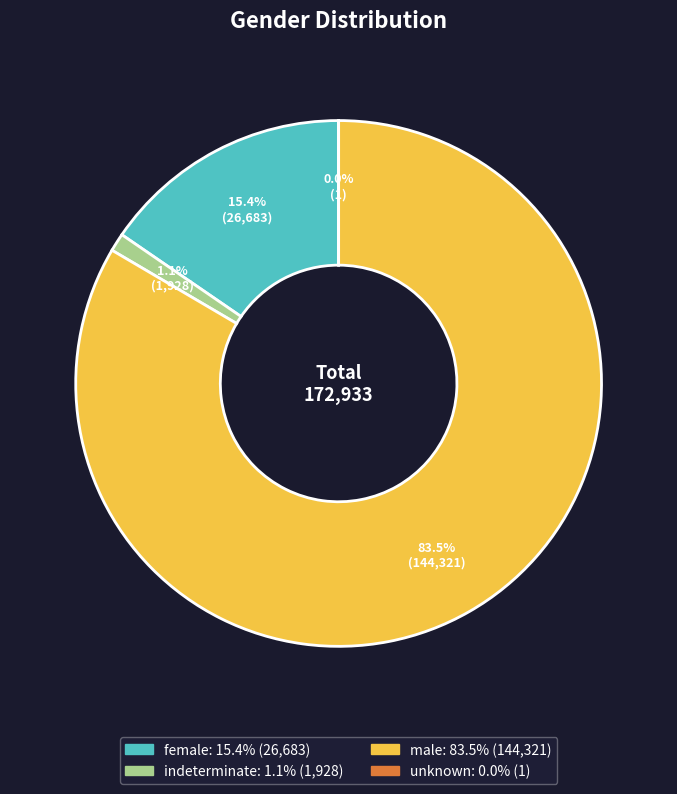

What is the largest slice in the pie chart?

male